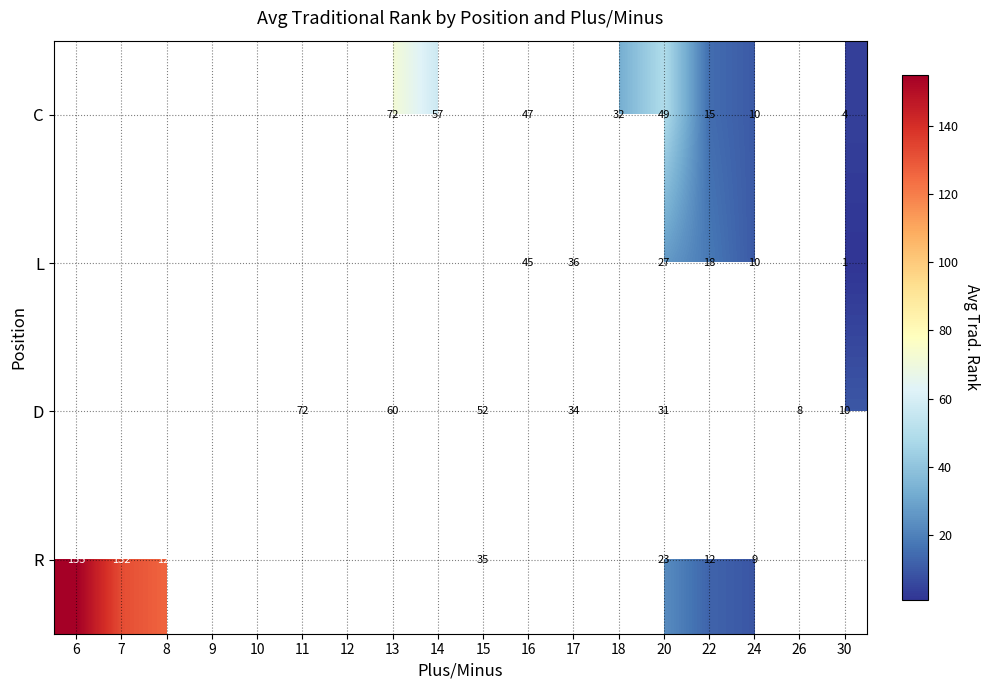

The value of D at 15 is 26. True or false?

False